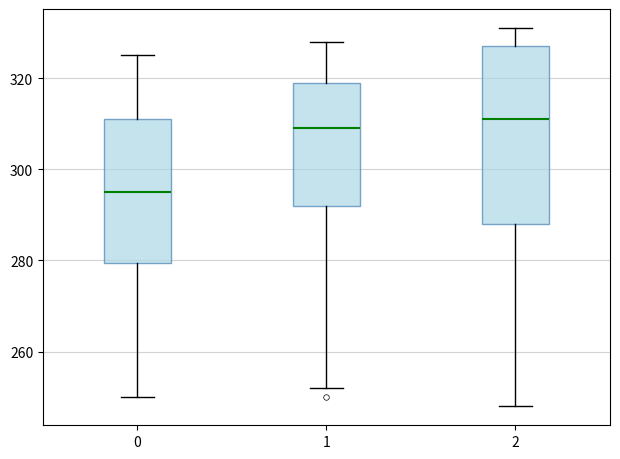

Reading left to right, read every box against the y-axis: the position of its median line, the range the box covers, and the ends of its whiskers. The values are not printed on the chart, so give them approximately, as read against the axis.

0: median 296, box 280 to 312, whiskers 250 to 326
1: median 310, box 292 to 320, whiskers 252 to 328
2: median 312, box 288 to 328, whiskers 248 to 332